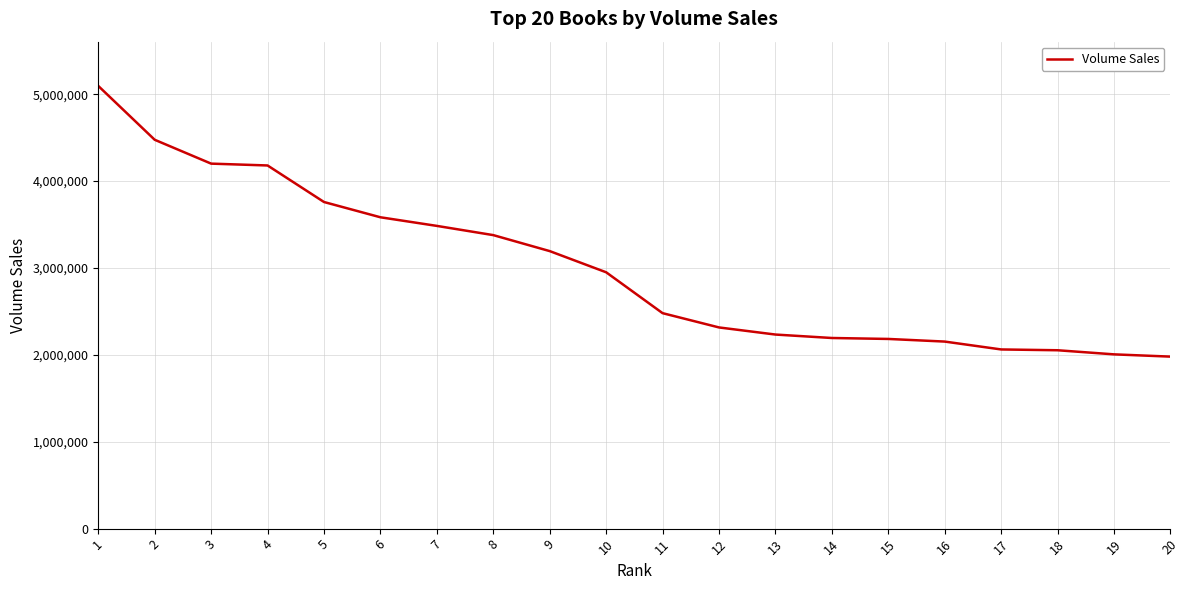

Between 2 and 20, which is larger?

2